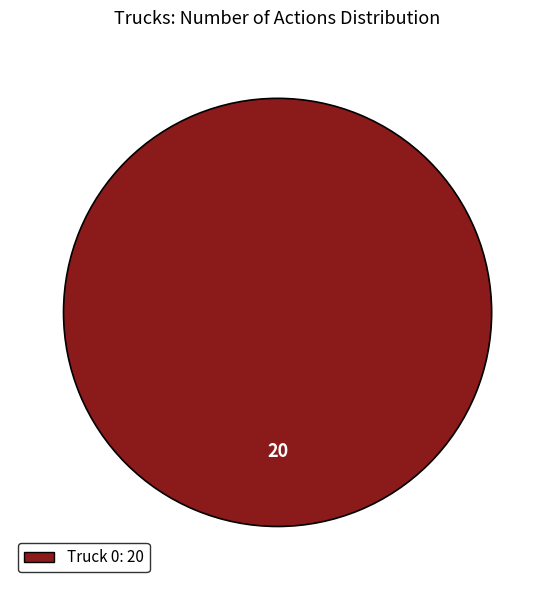

Count the number of slices in the pie.

1